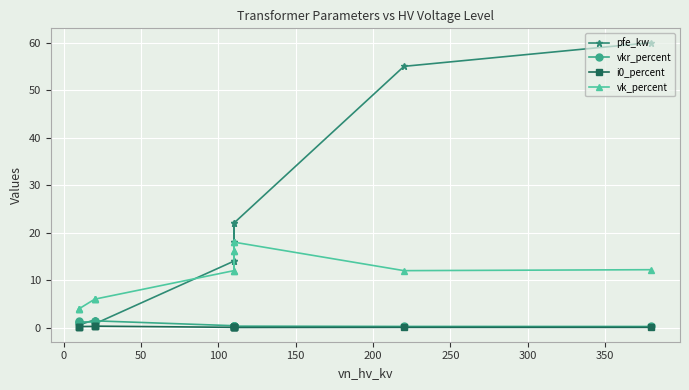

Is it true that i0_percent equals 0.0 at −50?

False